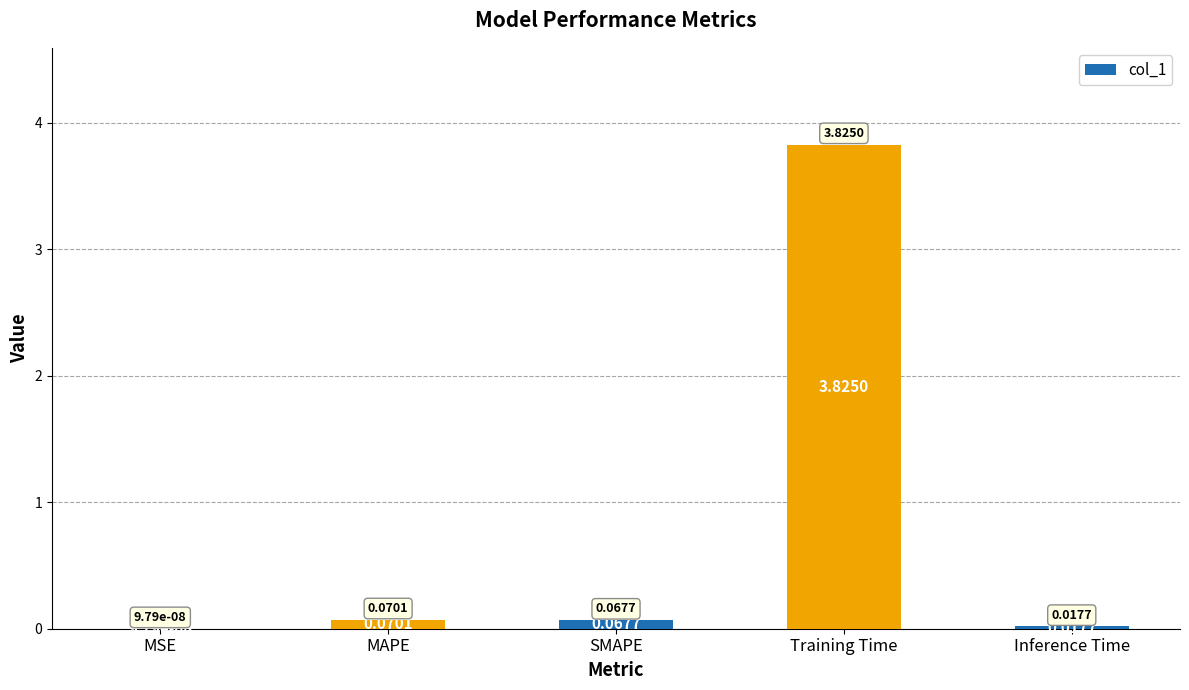

At which category does the chart reach its peak across all series?

Training Time